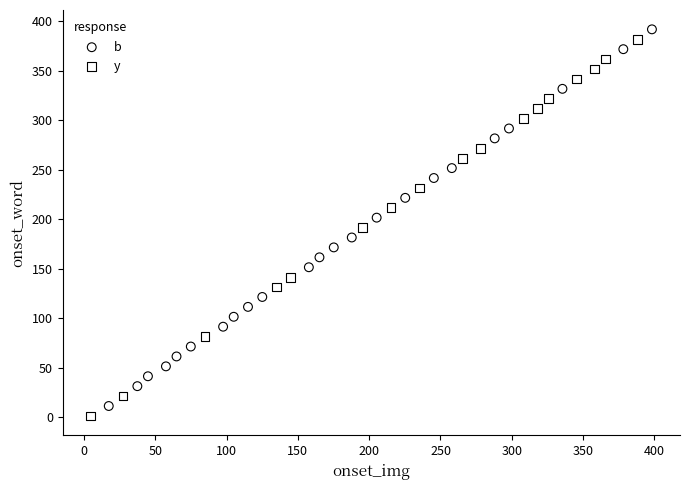

What are all the series names shown in the legend?

b, y